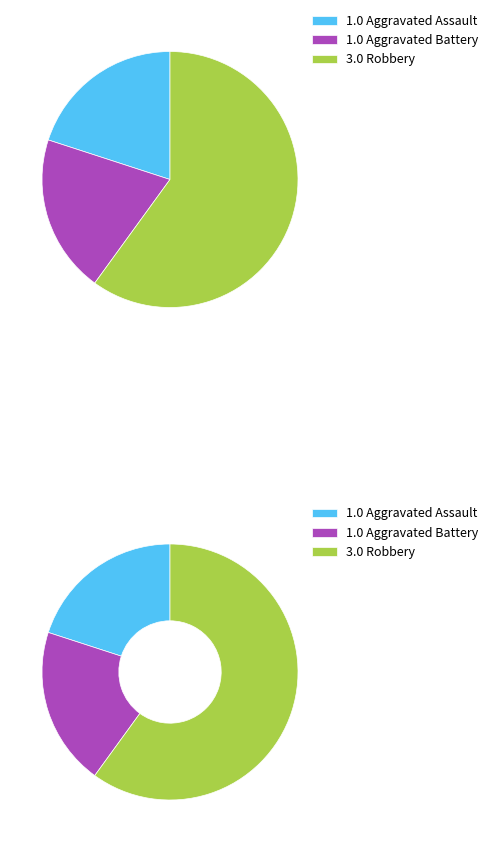

How many slices are in this pie chart?

3